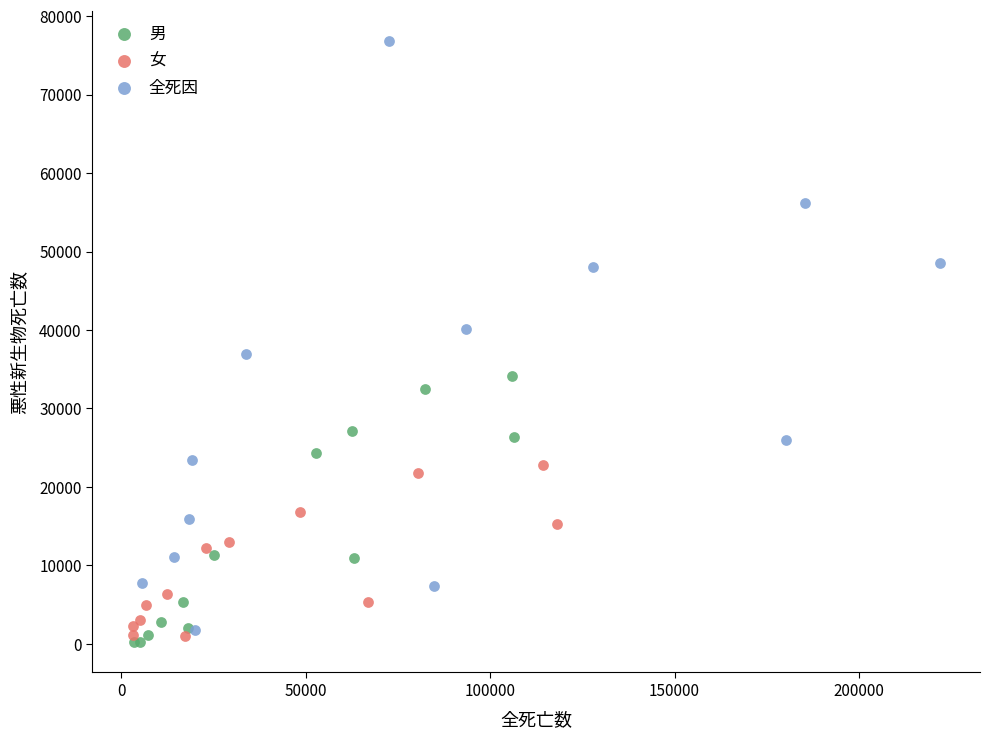

Which series reaches the minimum Y coordinate?

男